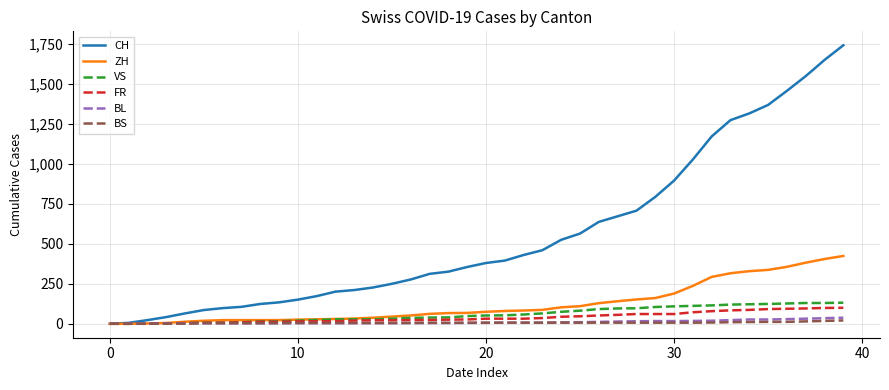

What is the greatest value displayed?

1741